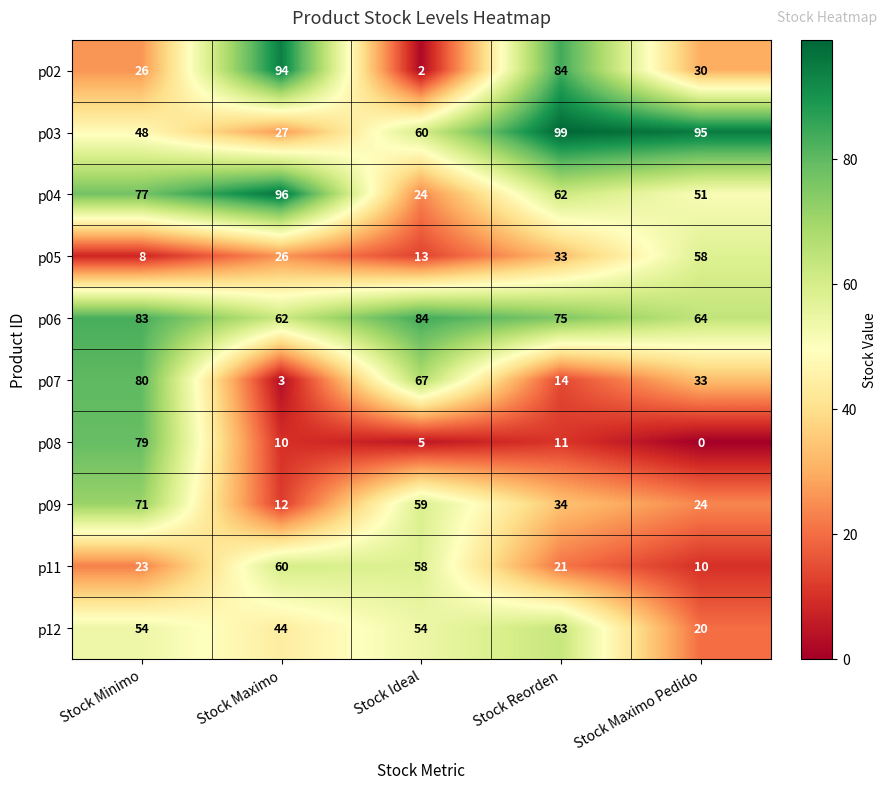

At how many categories does at least one series exceed 34?

5